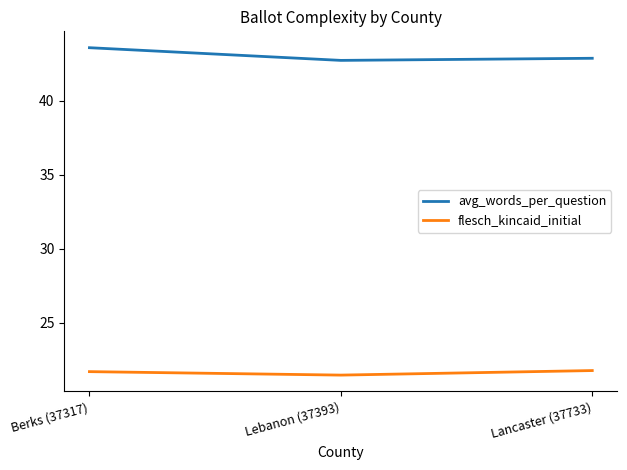

Which category has the highest value in the avg_words_per_question series?

Berks (37317)